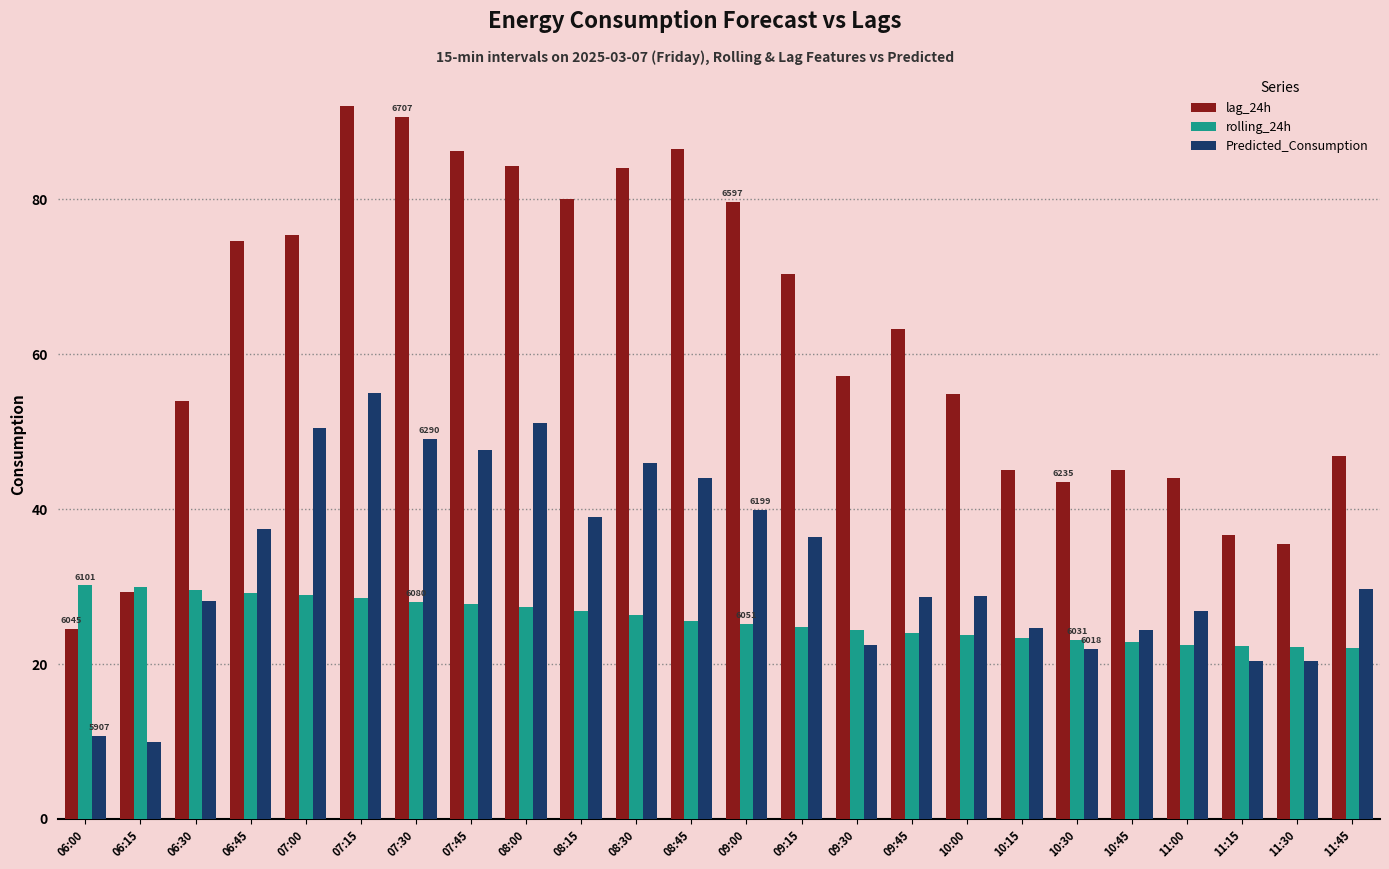

Rank the series at 10:30 from lowest to highest value.

Predicted_Consumption, rolling_24h, lag_24h